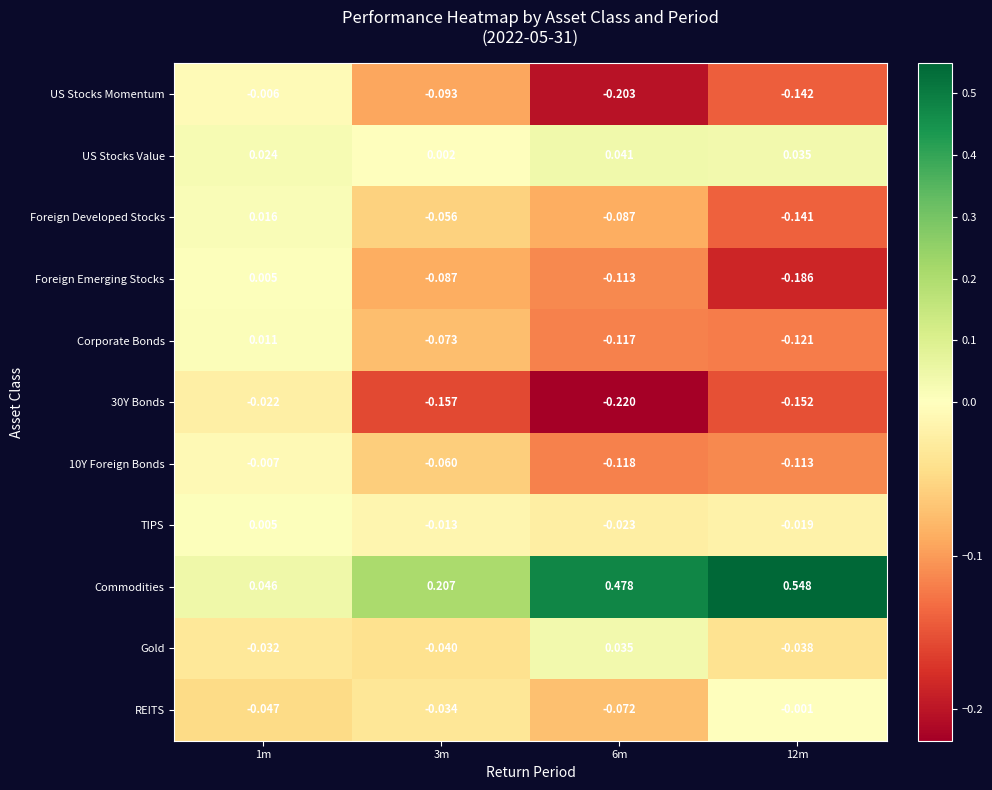

What is the difference between the highest and lowest values at 1m?

0.1